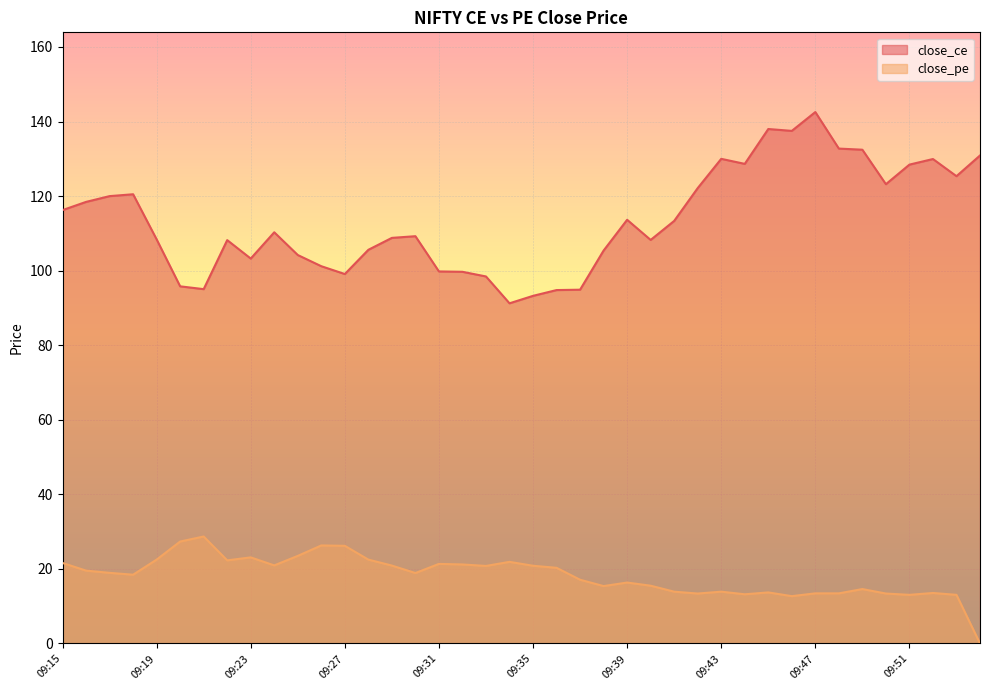

What is the difference between the highest and lowest values at 09:50?

109.8